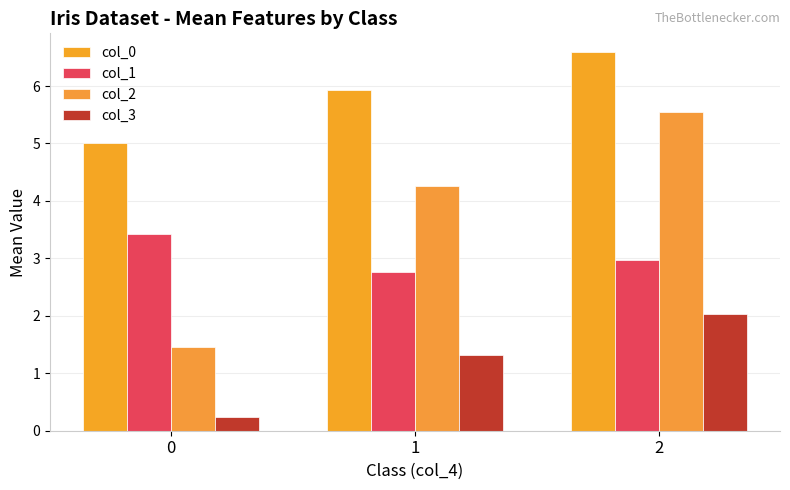

How many col_2 values are between 1 and 5?

2